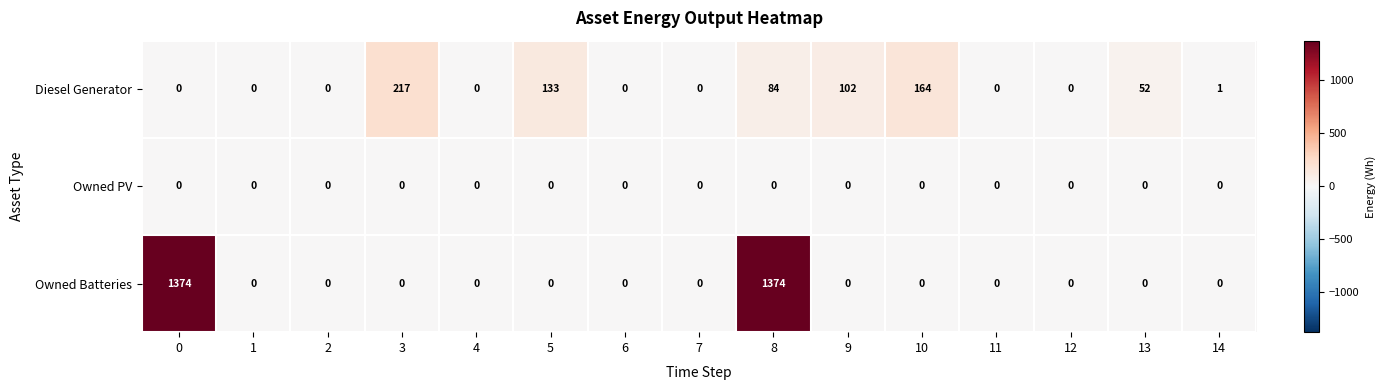

Rank the series by their average value, from highest to lowest.

Owned Batteries, Diesel Generator, Owned PV